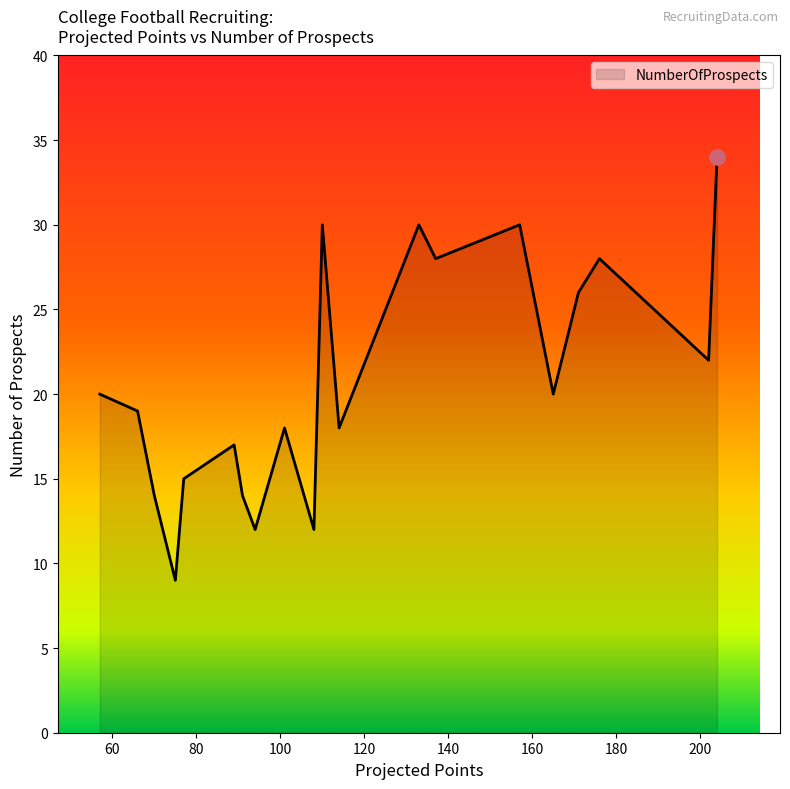

What is the smallest value displayed?

9